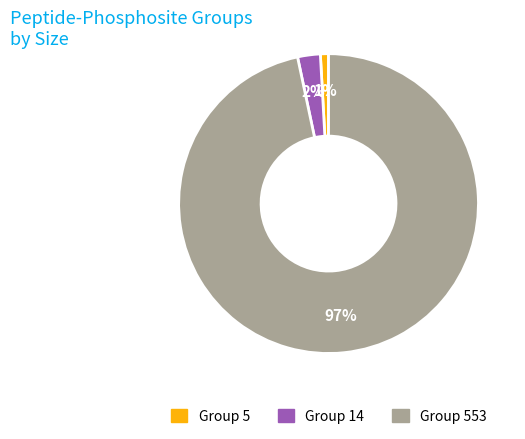

How many segments does this pie chart have?

3